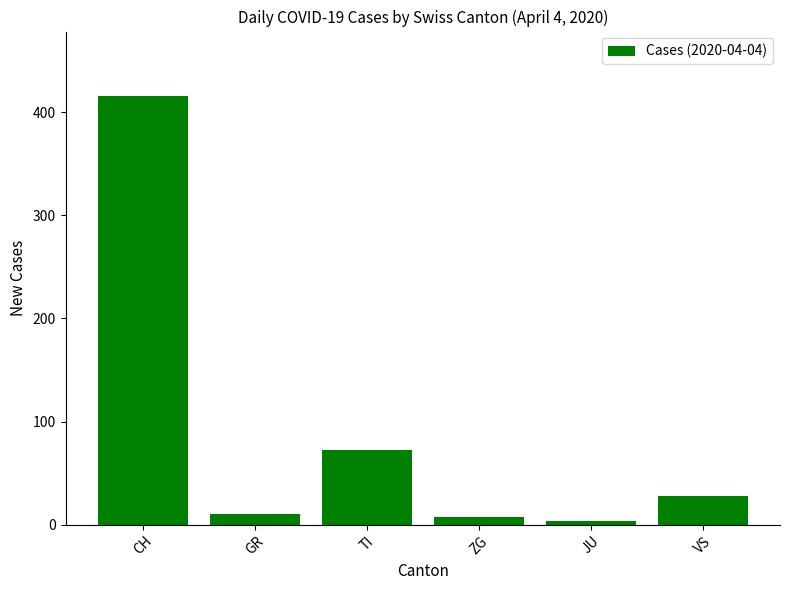

Count the number of categories in the chart.

6